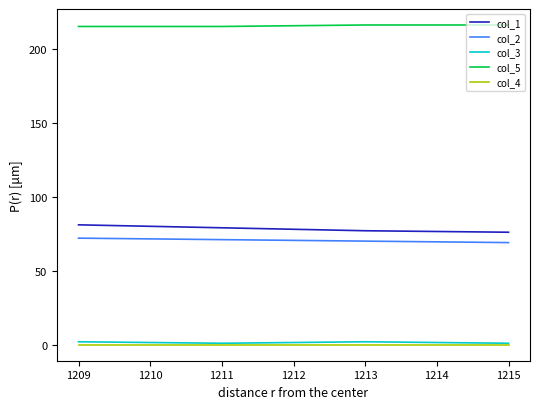

Reading left to right, transcribe all the data shown in this chart.

col_1: 81	79	77	76
col_2: 72	71	70	69
col_3: 2	1	2	1
col_5: 215	215	216	216
col_4: 0	0	0	0